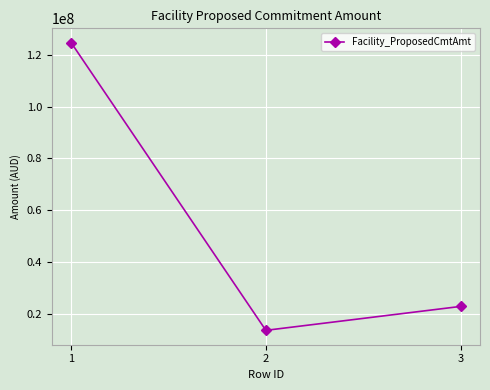

What is the maximum value shown in the chart?

124605140.6